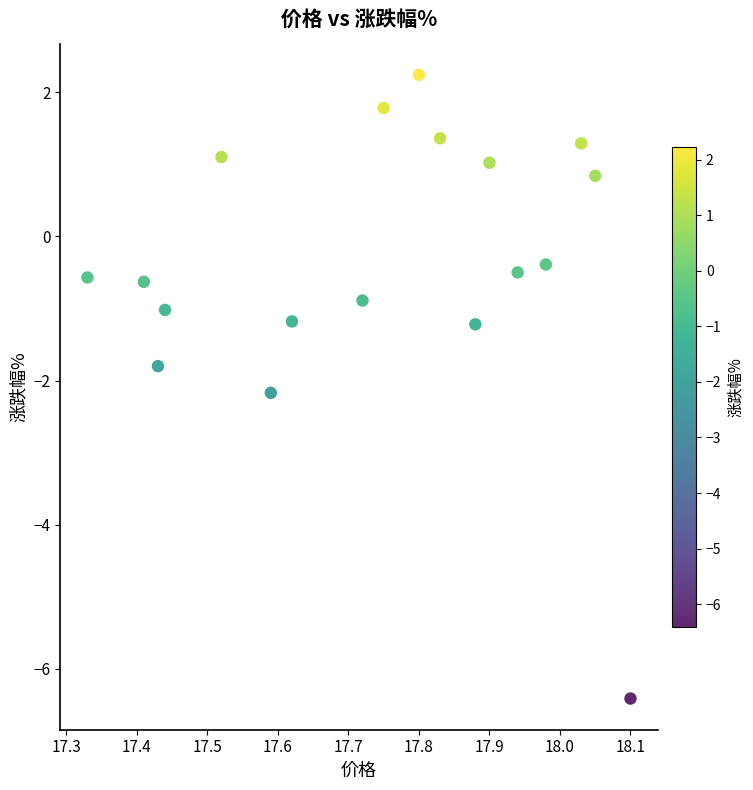

What is the range of X values (max minus min)?

0.8